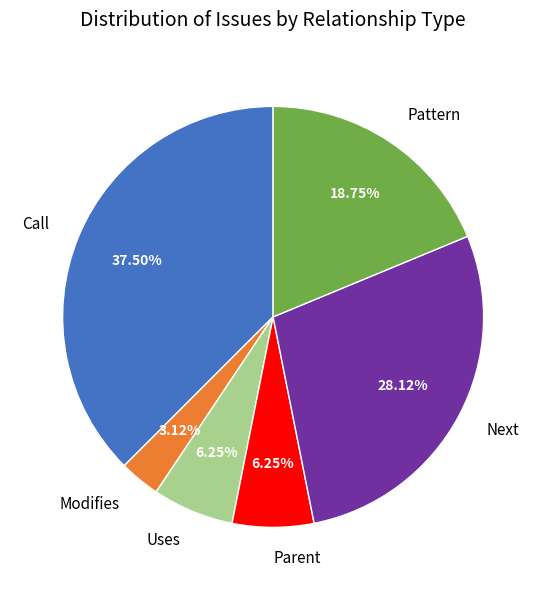

Does Modifies represent more than half of the total?

No